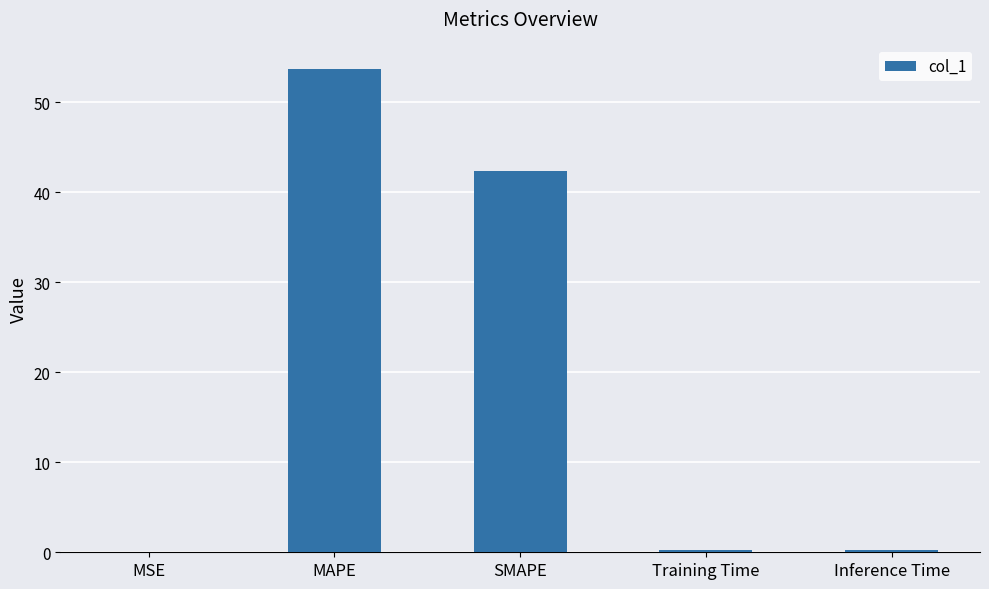

Are the bars grouped side by side (vs. stacked)?

No